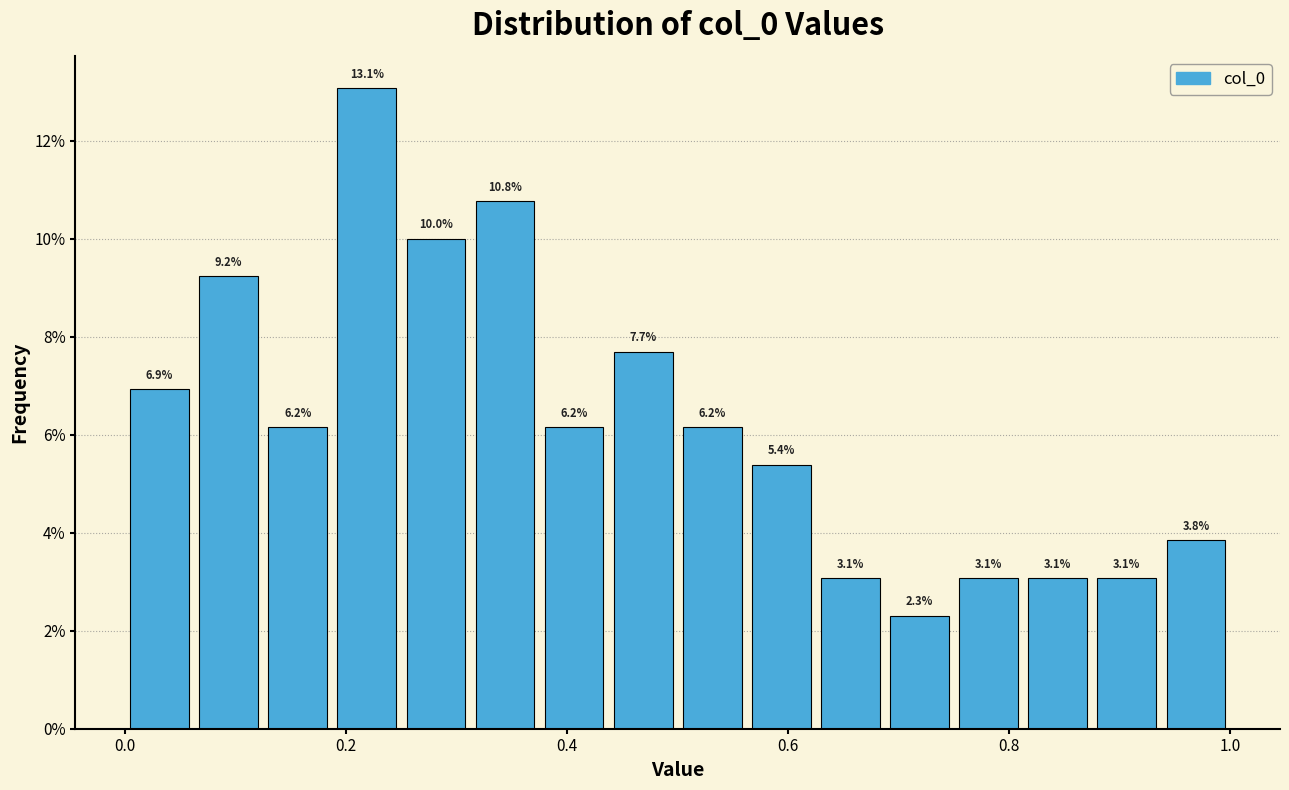

Around what value on the x-axis is the tallest bar? Give the approximate position of its centre, as read against the axis.

0.22